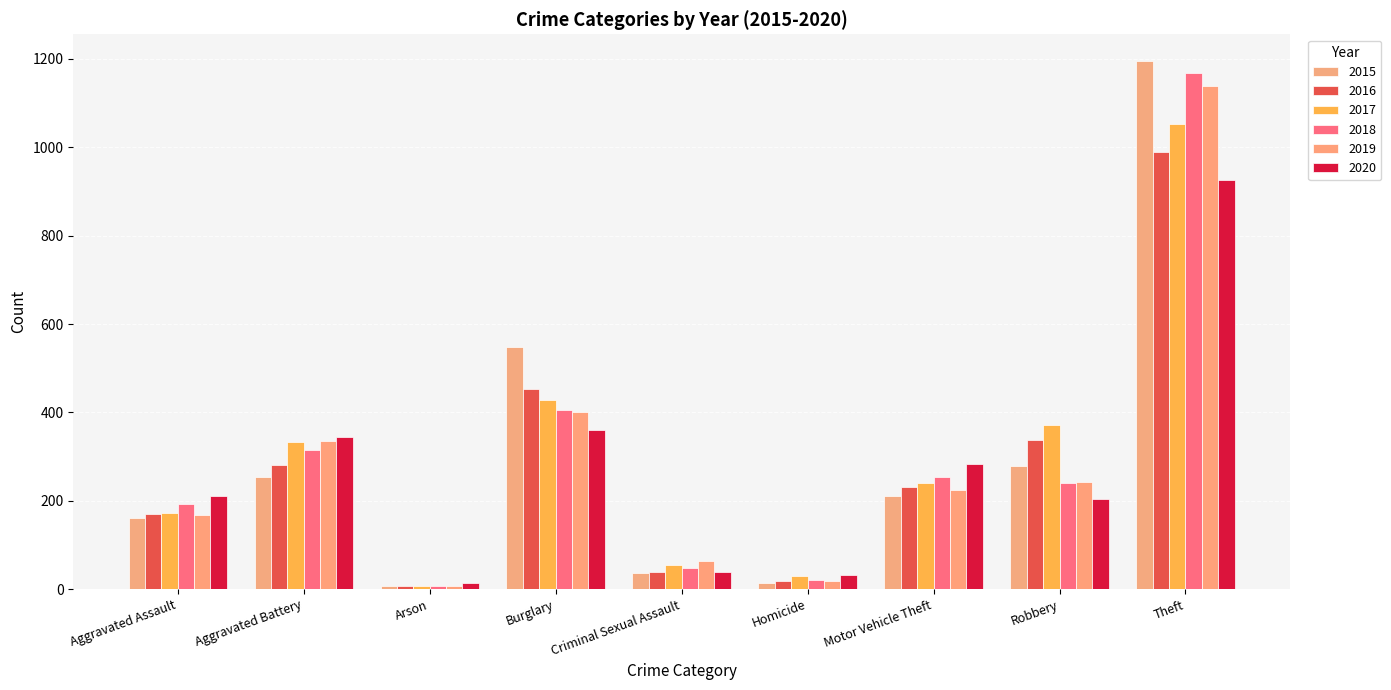

Rank the categories by 2019 value from highest to lowest.

Theft, Burglary, Aggravated Battery, Robbery, Motor Vehicle Theft, Aggravated Assault, Criminal Sexual Assault, Homicide, Arson